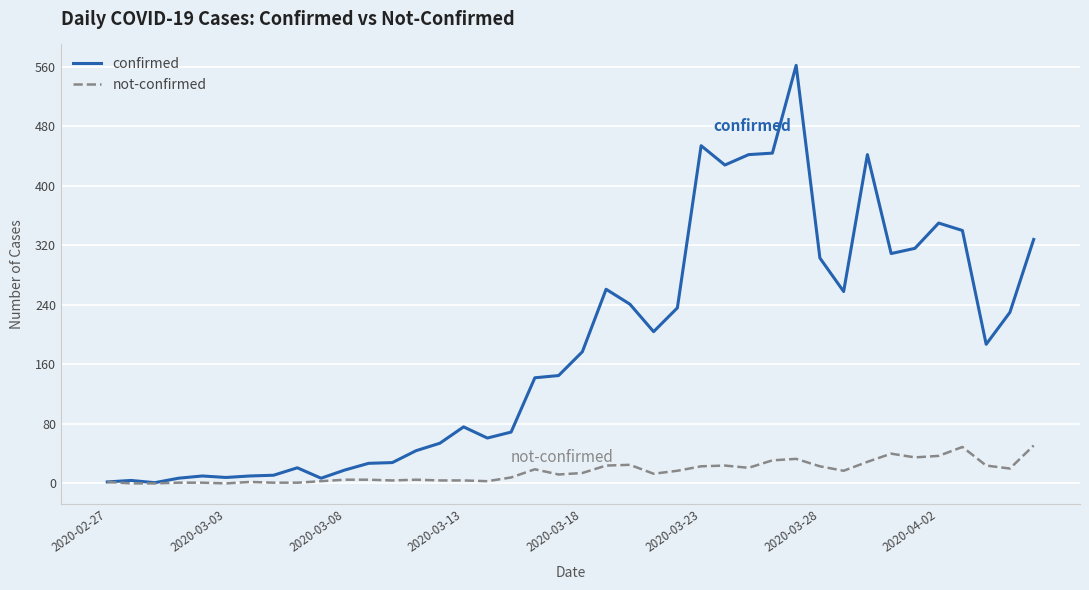

What is the maximum value for not-confirmed?

51